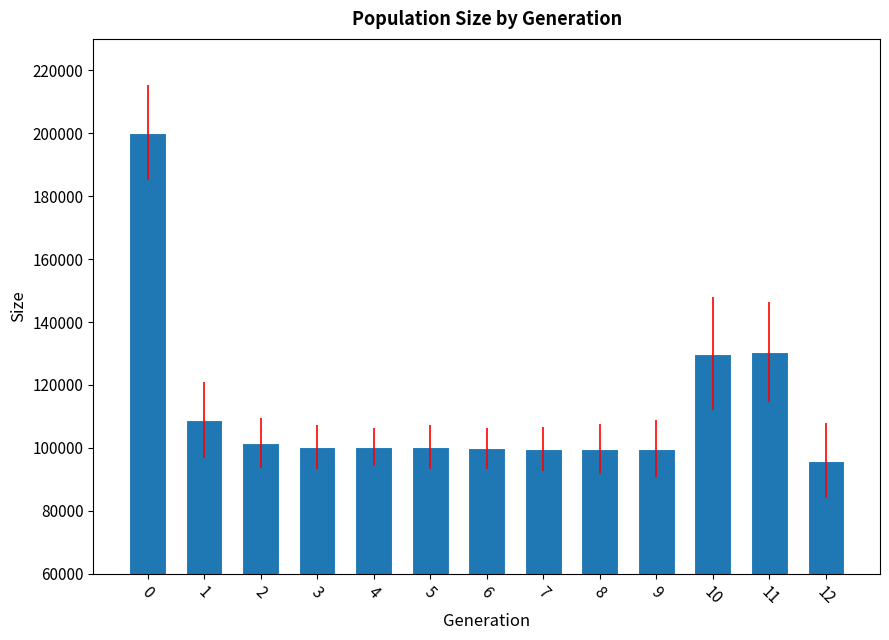

How many data points does each series have?

13